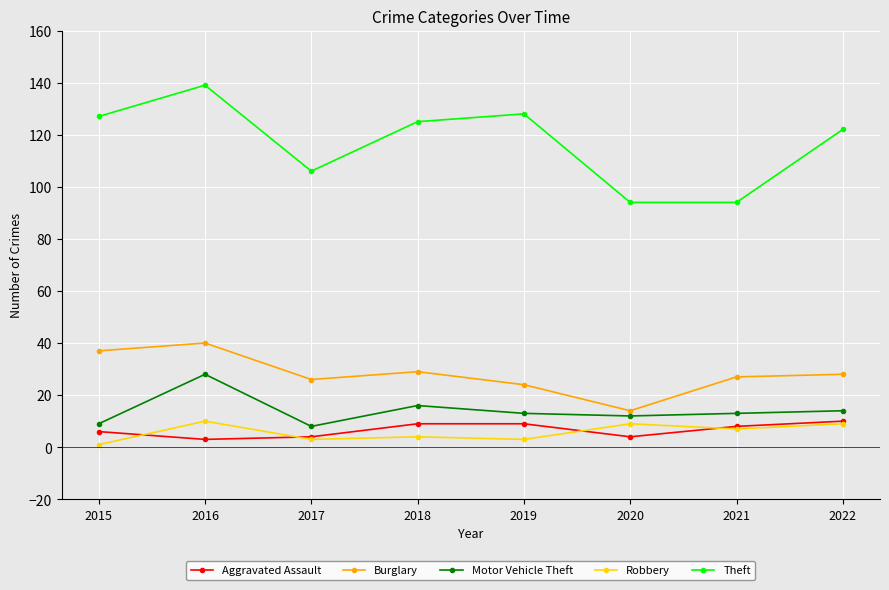

What is the average value of the Theft series?

117